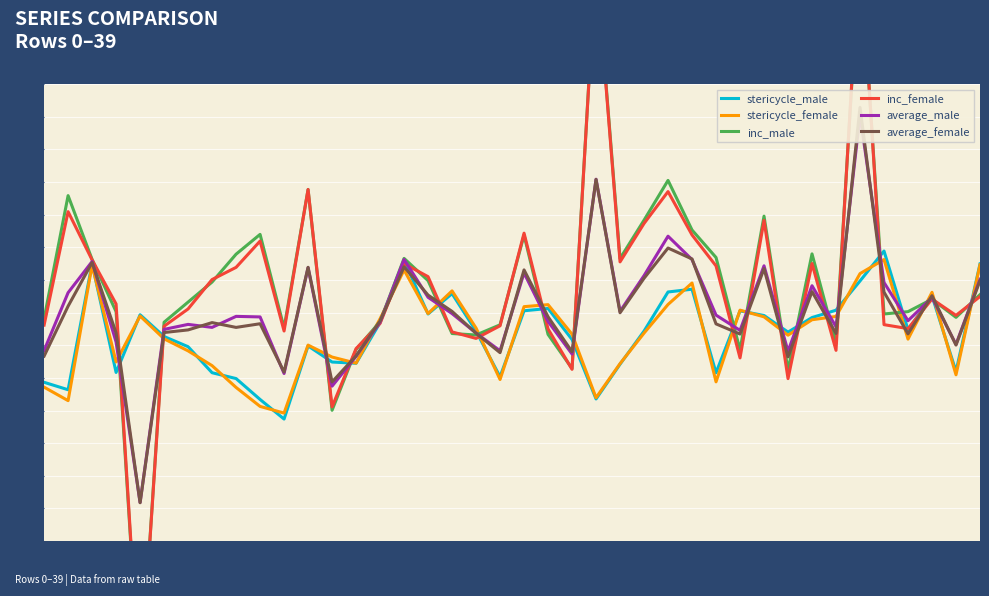

Which category has the highest value across all series?

34